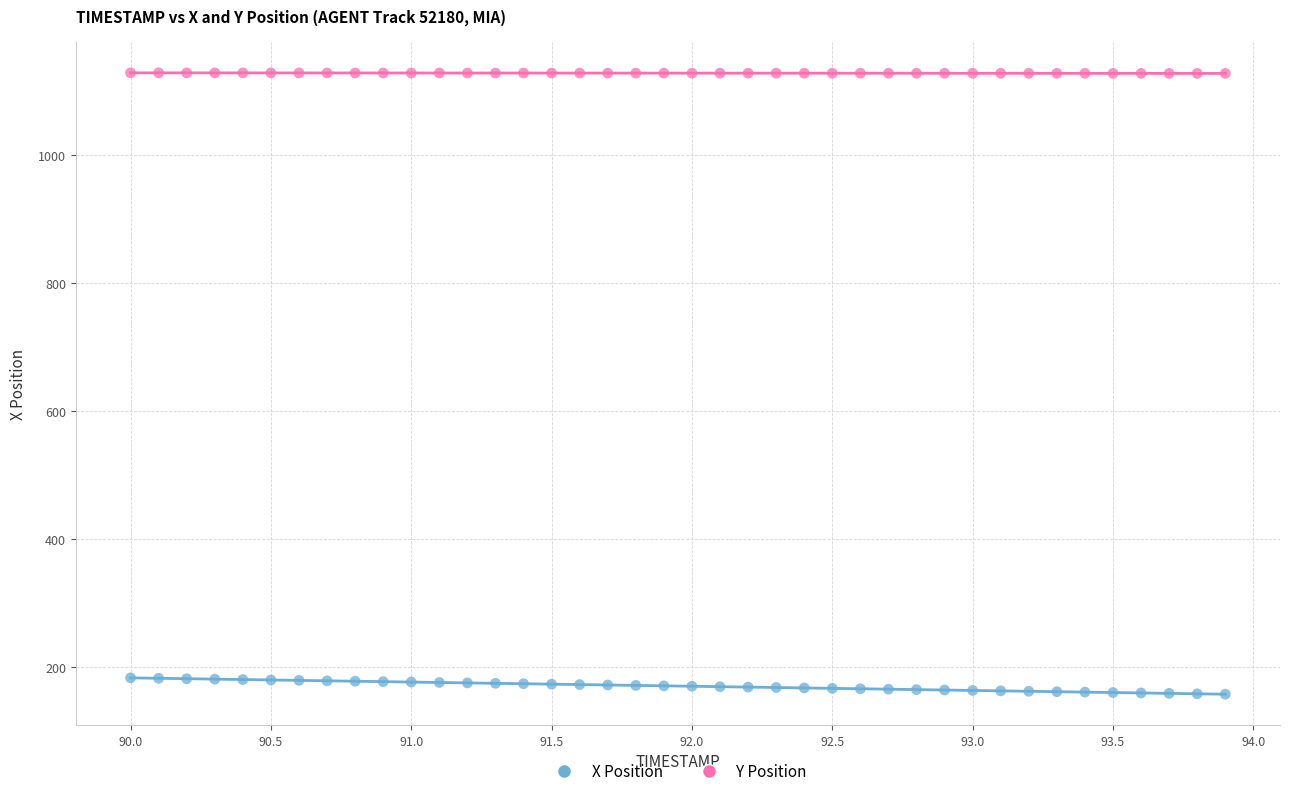

Which series has the widest spread of Y values?

X Position